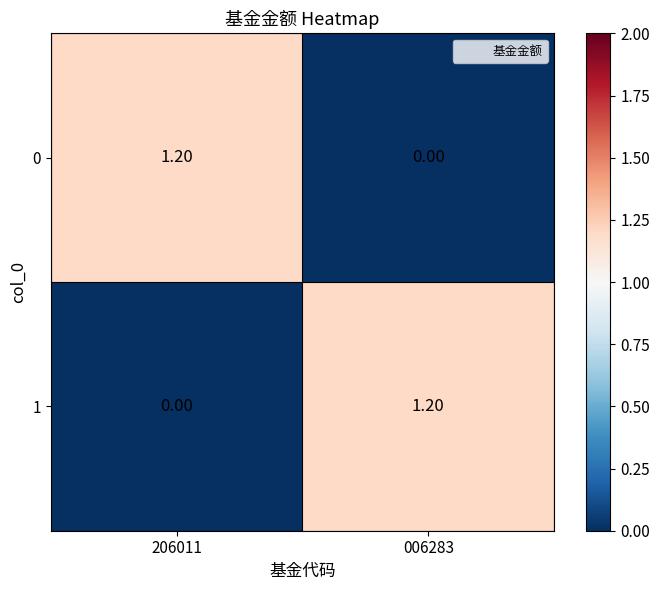

What is the spread (max minus min) of values at 006283?

1.2